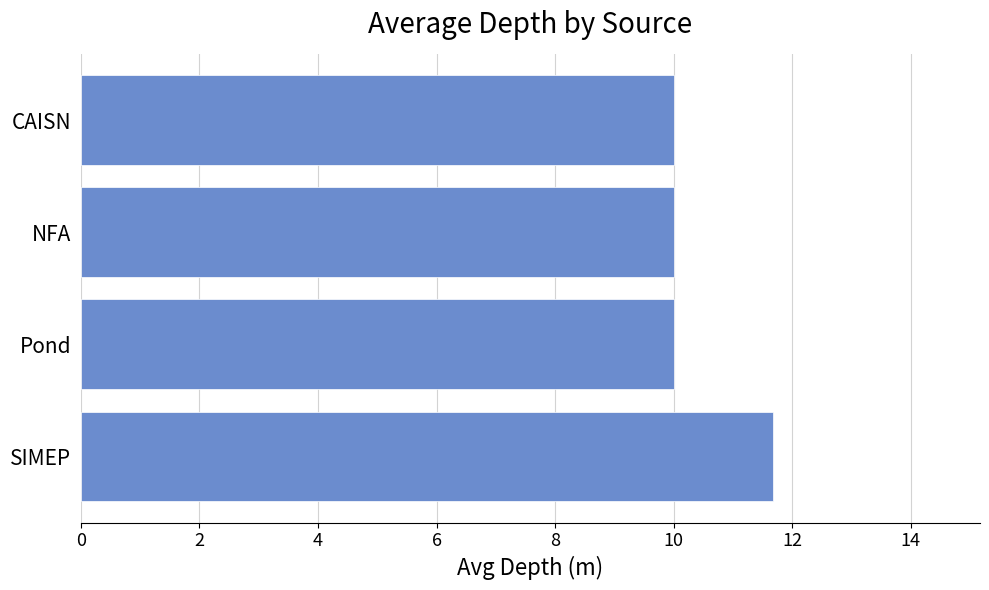

The chart shows a value of 10.0 at Pond. True or false?

True